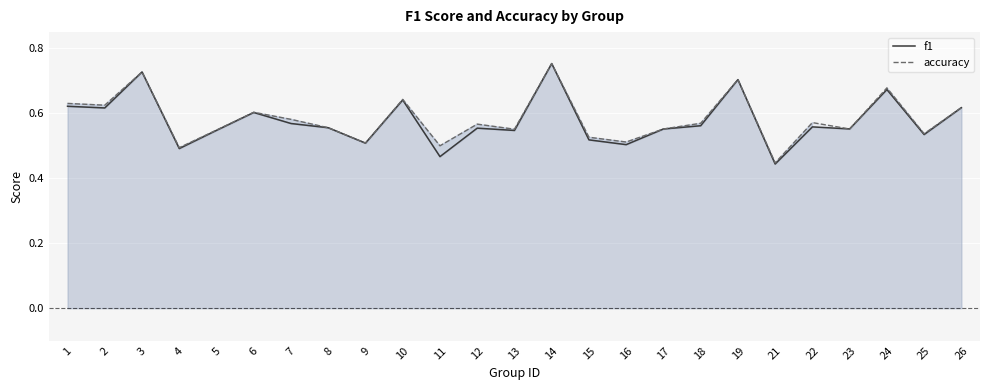

What is the greatest value displayed?

0.8